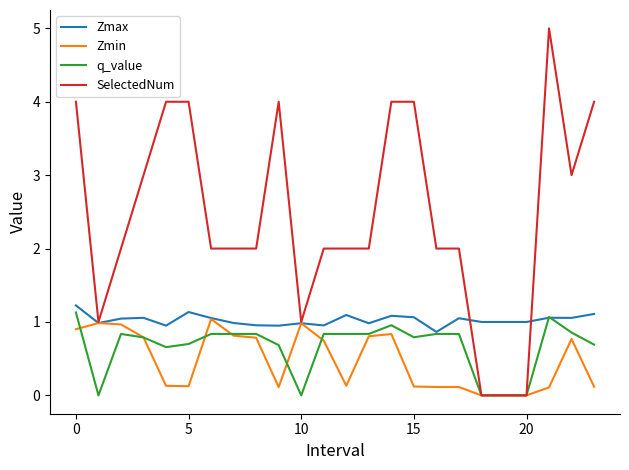

Rank the series by their maximum value, from highest to lowest.

SelectedNum, Zmax, q_value, Zmin